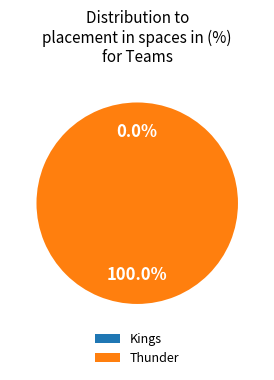

The Kings slice represents 1% of the pie. True or false?

False